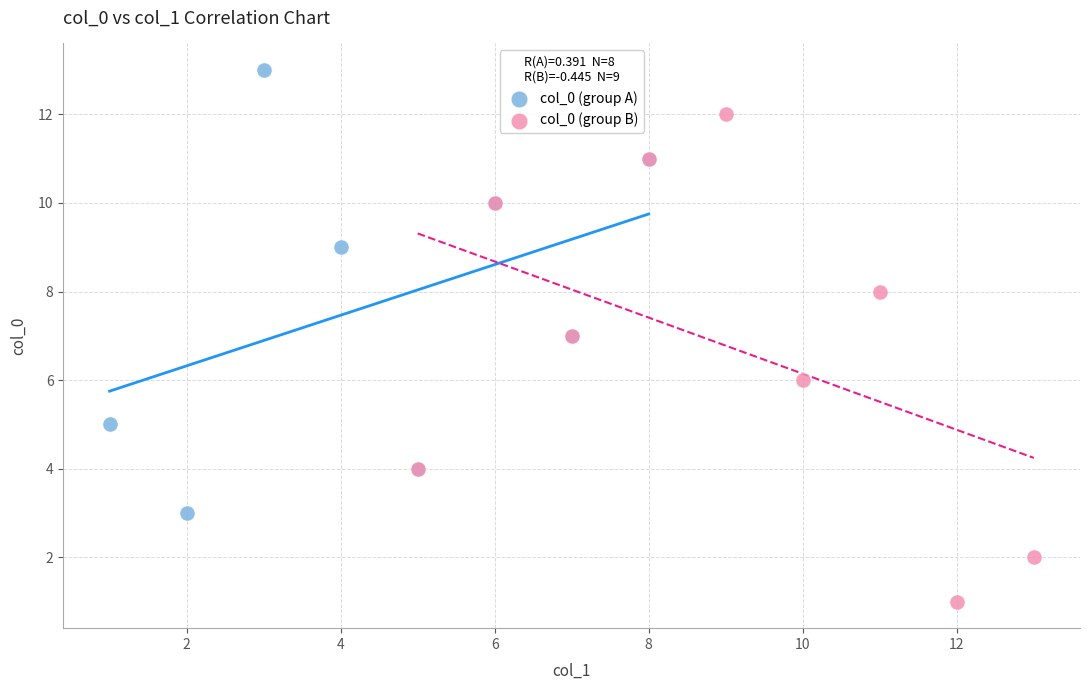

Which series reaches the maximum Y coordinate?

col_0 (group A)